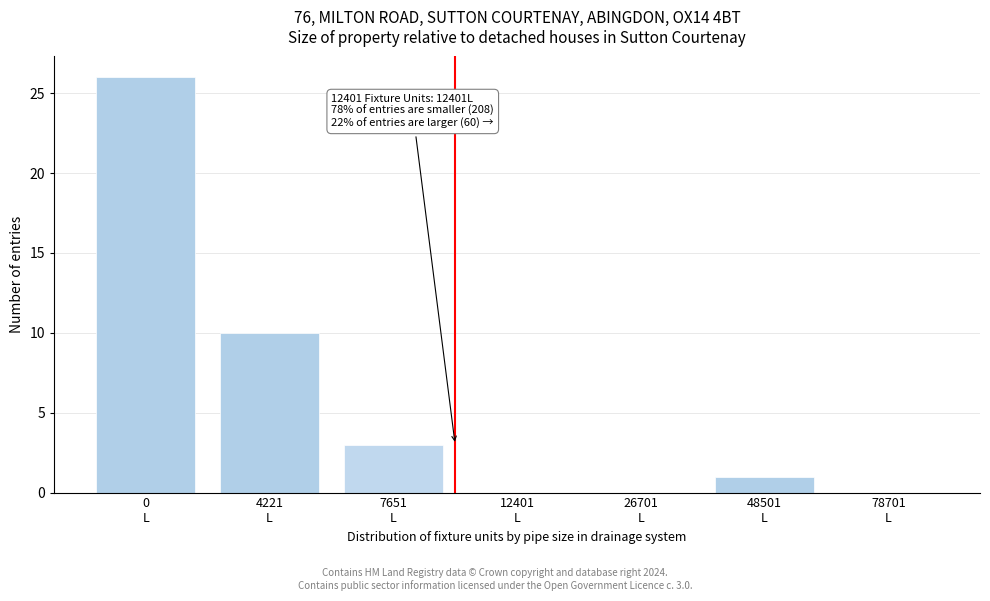

What is the sum of all values?

40